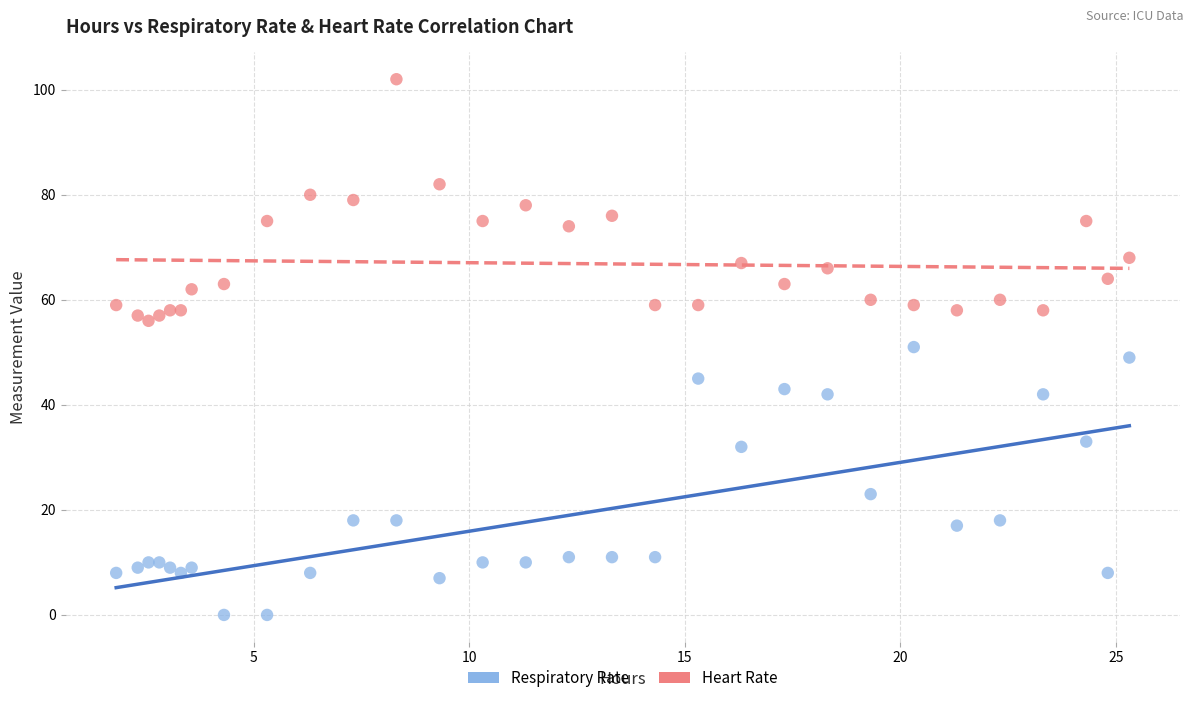

What are all the series names shown in the legend?

Respiratory Rate, Heart Rate